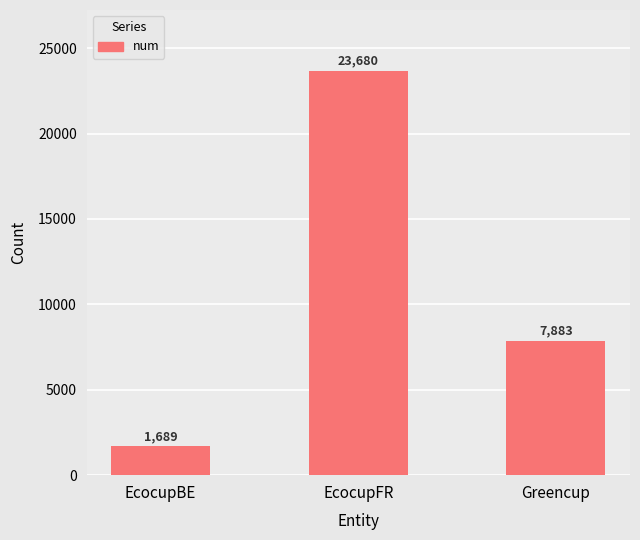

Where is the data nearest to the value 12684?

Greencup